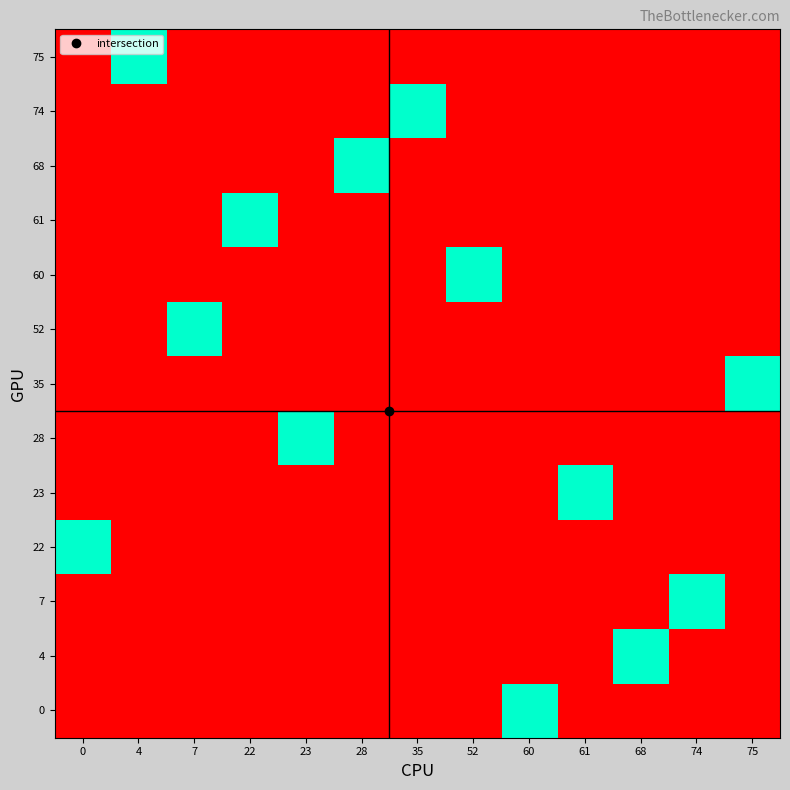

At which category does the chart reach its peak across all series?

60